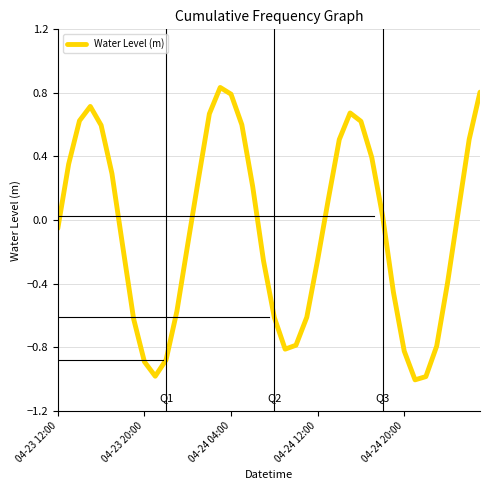

How many values are above zero?

20